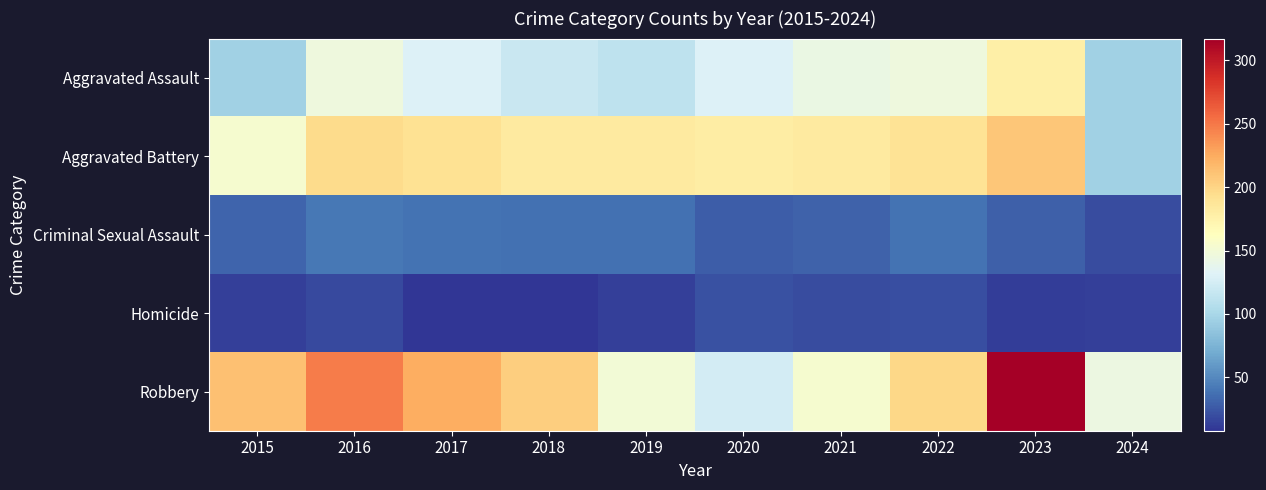

List the series in order of their peak value, highest first.

Robbery, Aggravated Battery, Aggravated Assault, Criminal Sexual Assault, Homicide